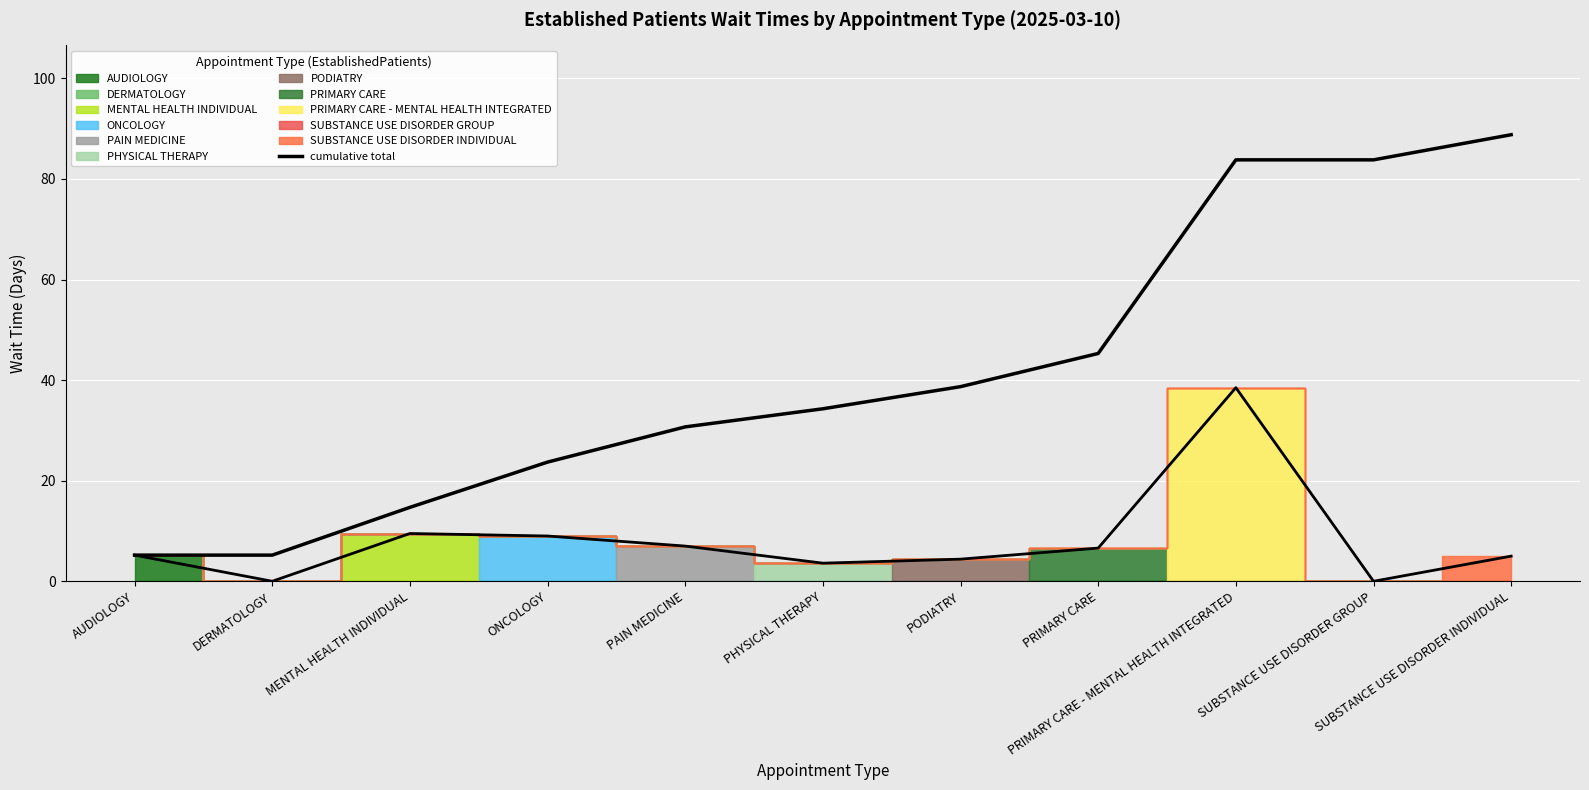

Rank the categories by value from highest to lowest.

SUBSTANCE USE DISORDER INDIVIDUAL, PRIMARY CARE - MENTAL HEALTH INTEGRATED, SUBSTANCE USE DISORDER GROUP, PRIMARY CARE, PODIATRY, PHYSICAL THERAPY, PAIN MEDICINE, ONCOLOGY, MENTAL HEALTH INDIVIDUAL, AUDIOLOGY, DERMATOLOGY